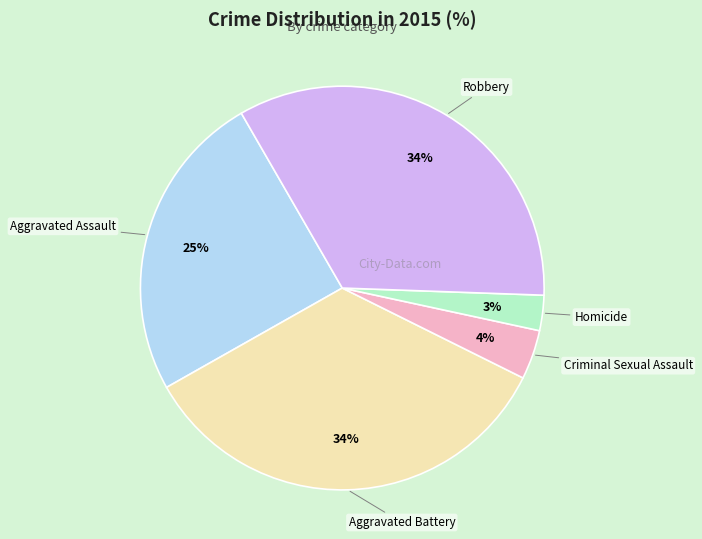

To the nearest percent, what portion does Homicide represent?

3%